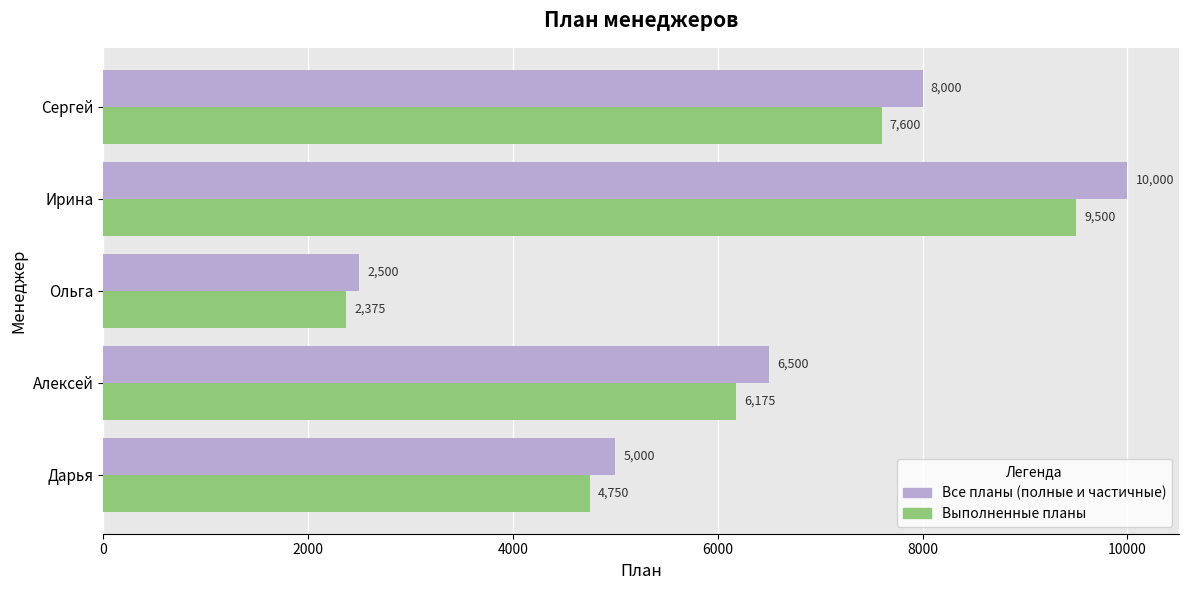

How many series are shown in this chart?

2